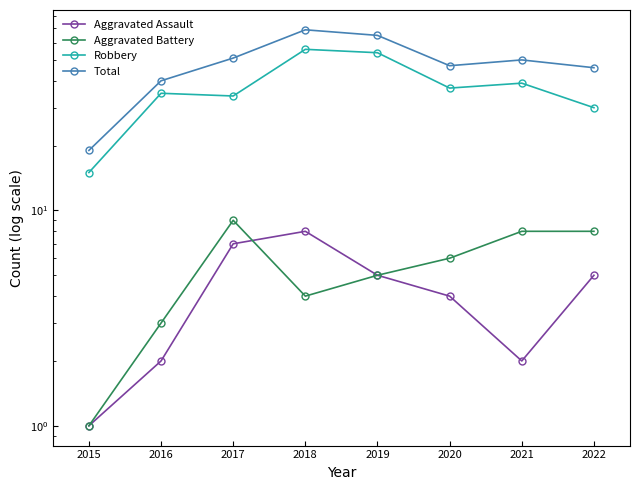

What is the difference between the maximum and minimum values in the Aggravated Battery series?

8